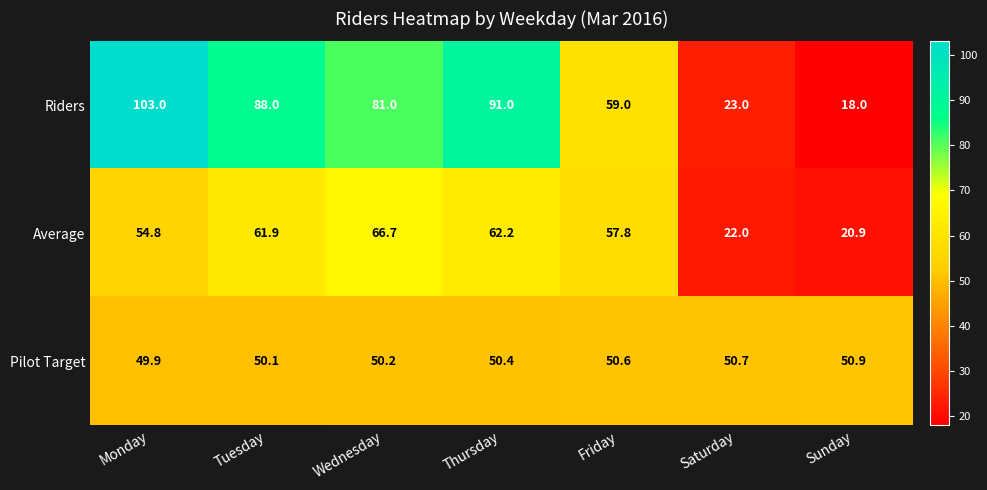

What is the sum of the Riders values at Friday and Saturday?

82.0